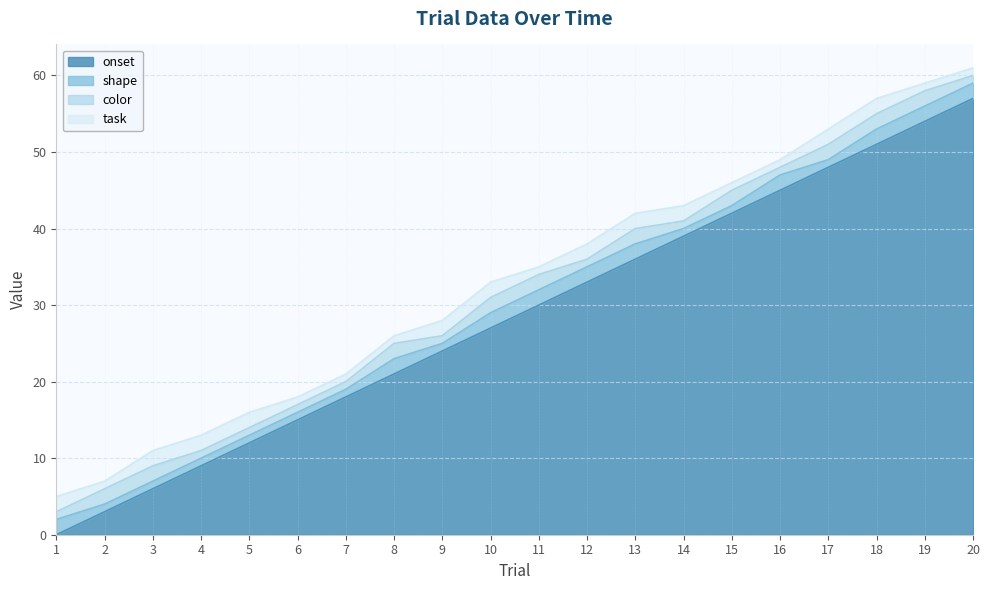

What is the total value across all series at 18?

57